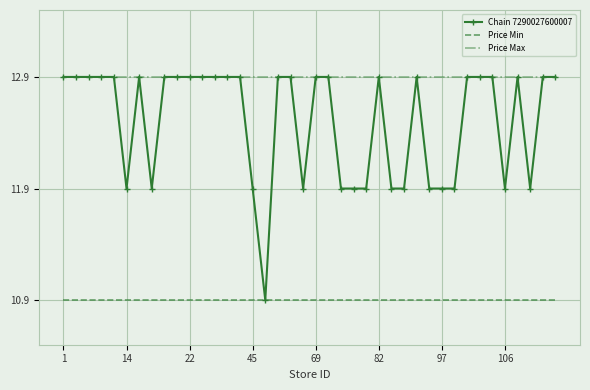

True or false: Price Min and Price Max cross at least once.

False